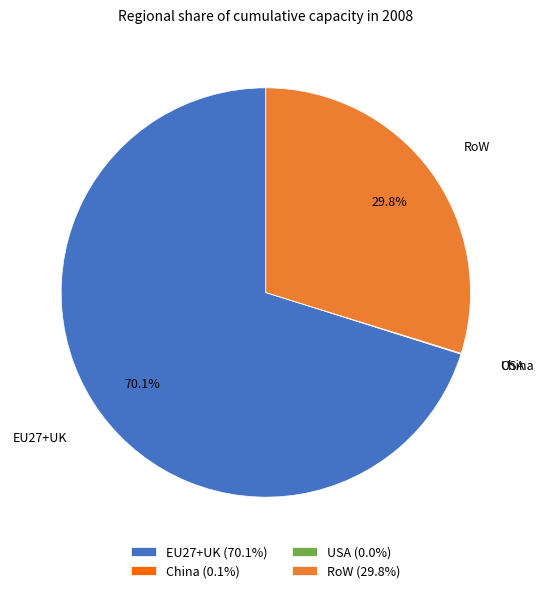

What is the total percentage of EU27+UK and RoW?

99.9%